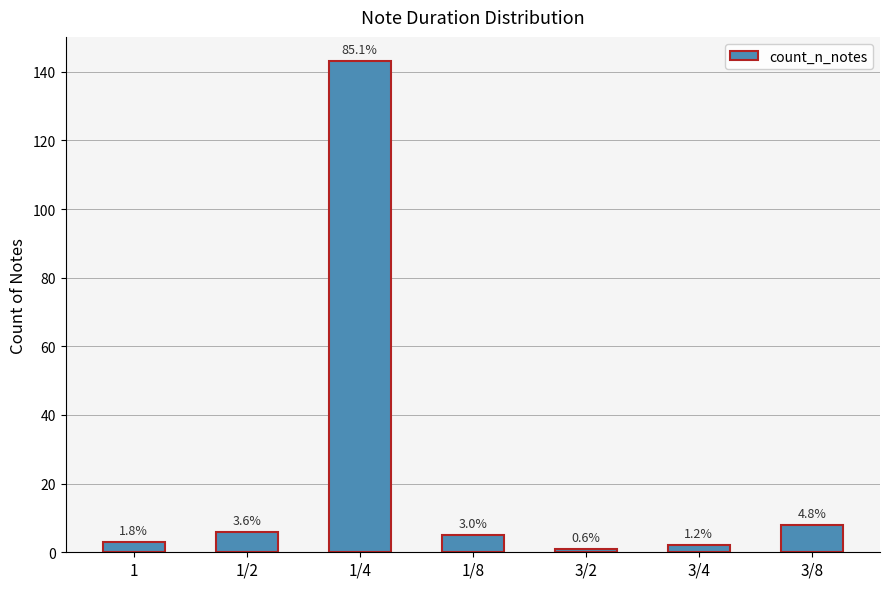

Reading right to left, transcribe all the data shown in this chart.

8	2	1	5	143	6	3